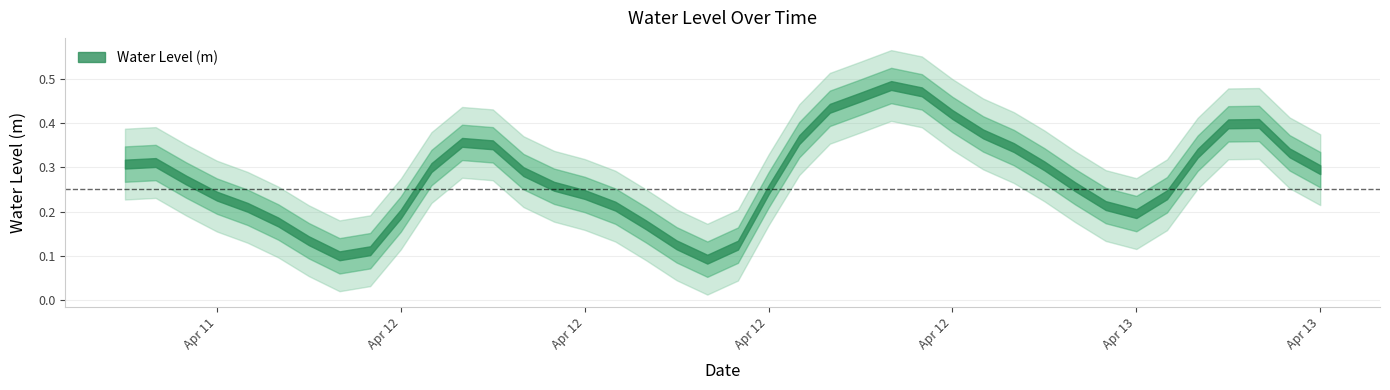

Reading right to left, extract all data points from this chart.

0.3	0.3	0.4	0.4	0.3	0.2	0.2	0.2	0.3	0.3	0.3	0.4	0.4	0.5	0.5	0.5	0.4	0.4	0.2	0.1	0.1	0.1	0.2	0.2	0.2	0.3	0.3	0.4	0.4	0.3	0.2	0.1	0.1	0.1	0.2	0.2	0.2	0.3	0.3	0.3